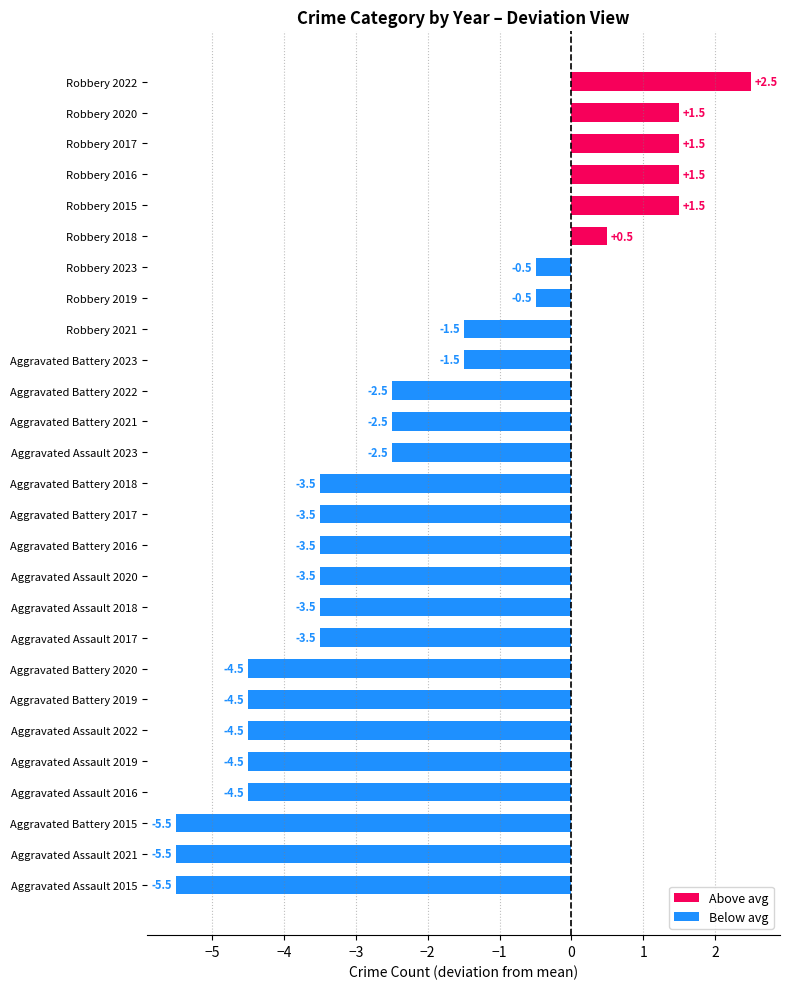

The chart shows a value of -4.5 at Aggravated Assault 2016. True or false?

True